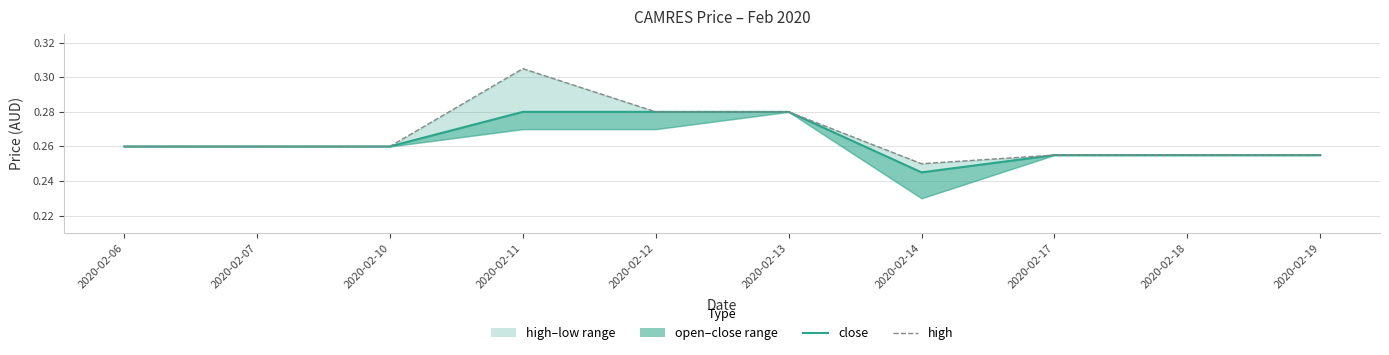

True or false: close has a value of 0.3 at 2020-02-12.

True